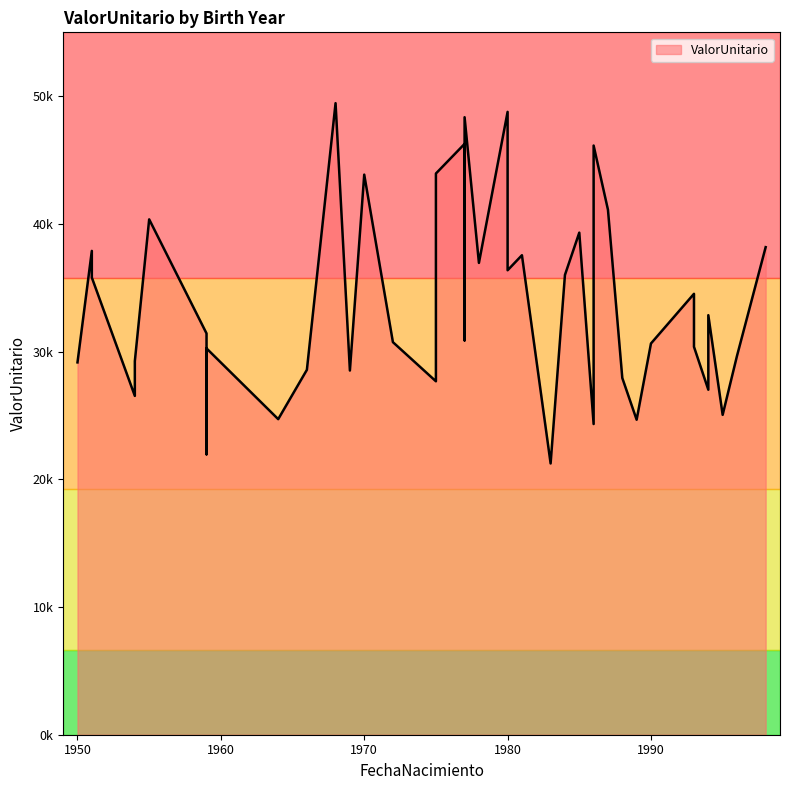

How many interior local valleys (lower than both neighbors) does the data have?

11